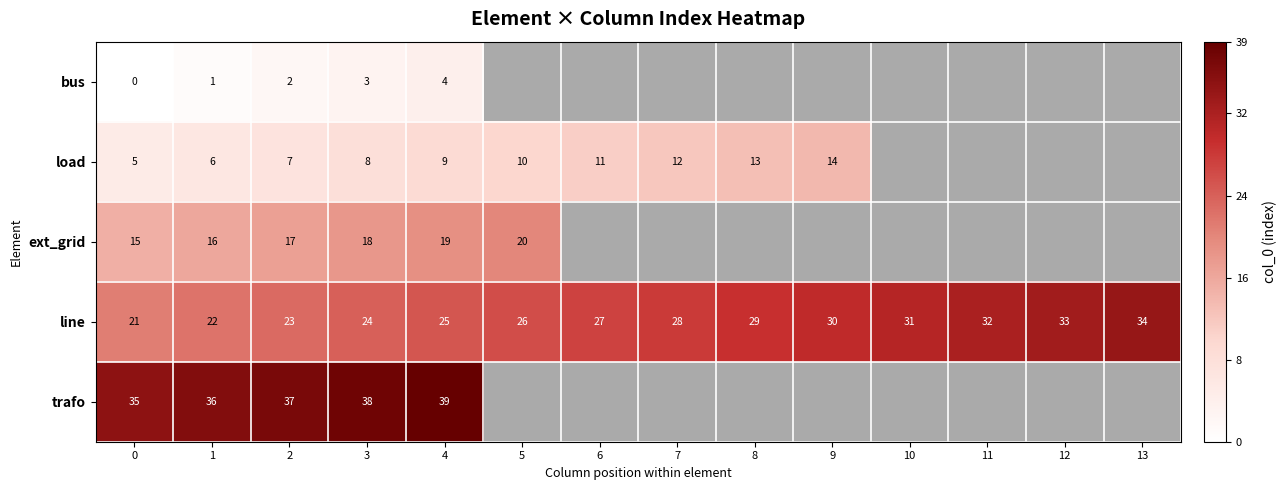

What is the spread (max minus min) of values at 1?

35